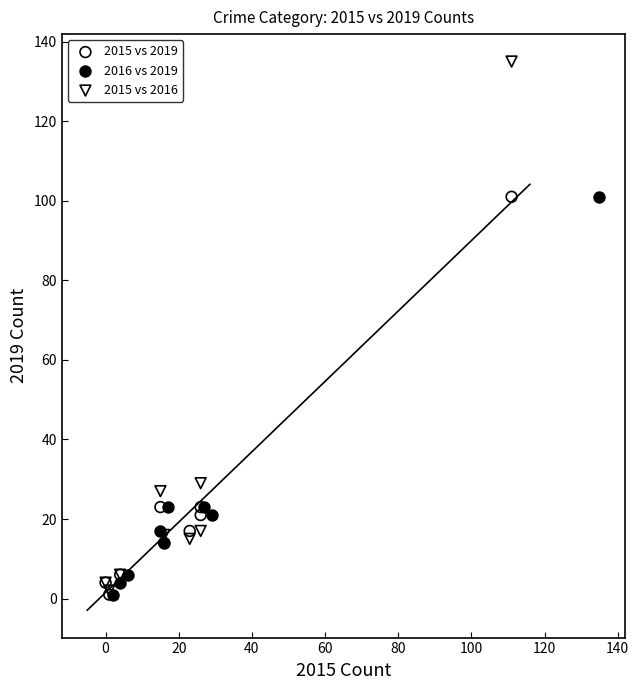

Which series reaches the maximum Y coordinate?

2015 vs 2016